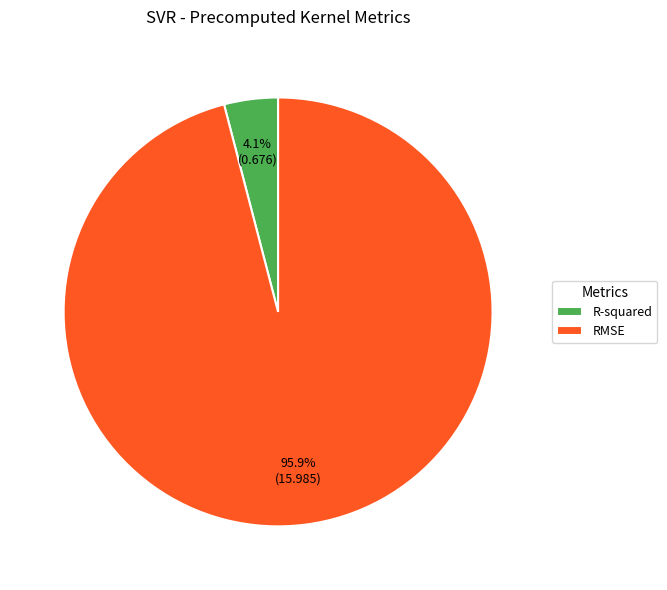

To the nearest percent, what is the difference between the RMSE and R-squared slice percentages?

92%